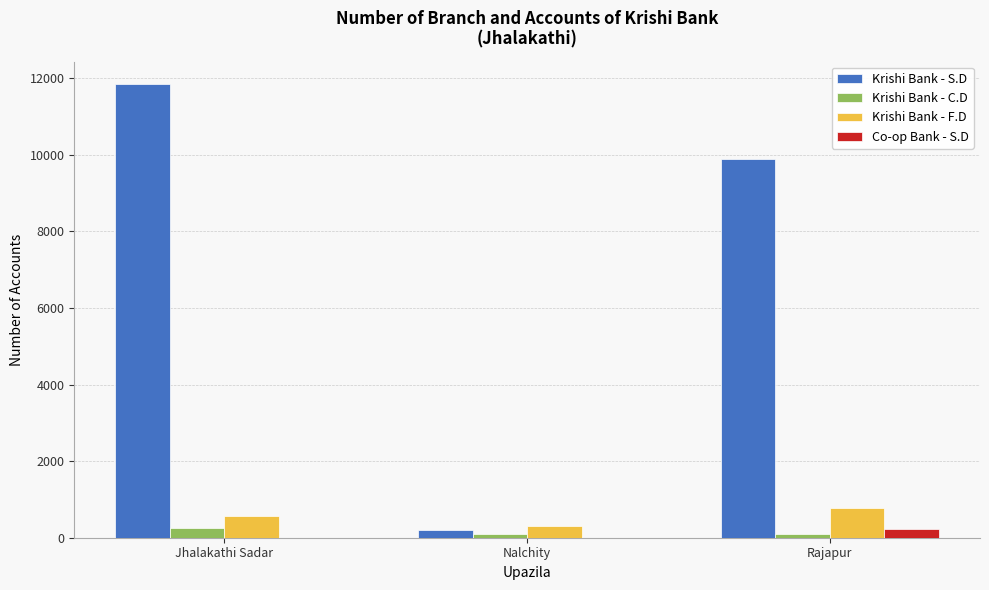

The Krishi Bank - S.D series shows 11843 at Jhalakathi Sadar. True or false?

True